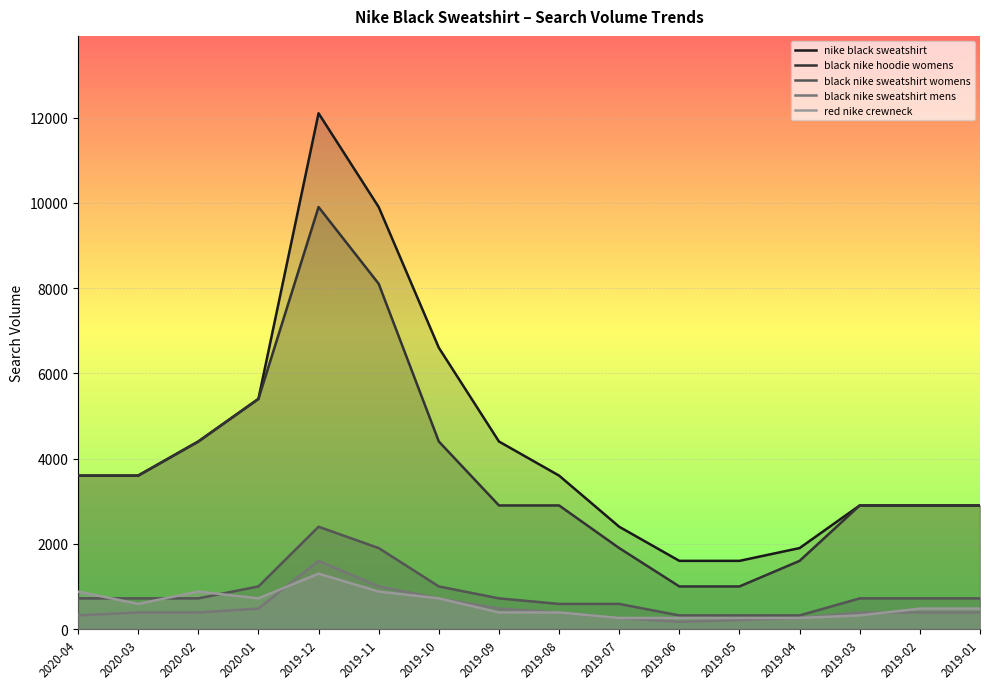

Which series changed the most between 2019-03 and 2019-01?

red nike crewneck